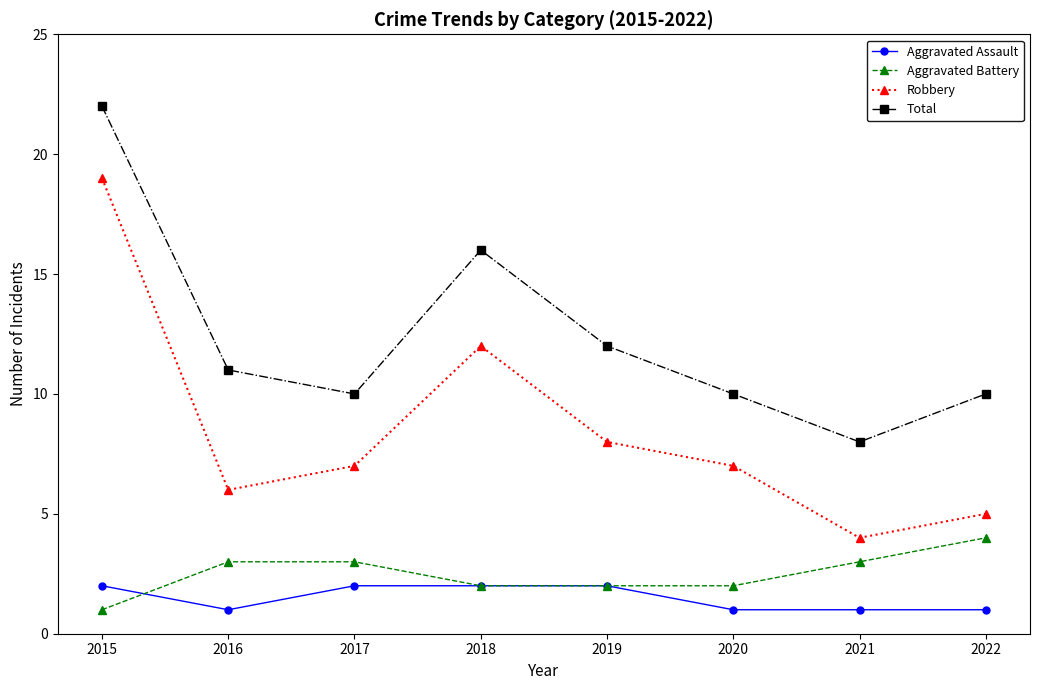

Which series changed the most between 2016 and 2018?

Robbery